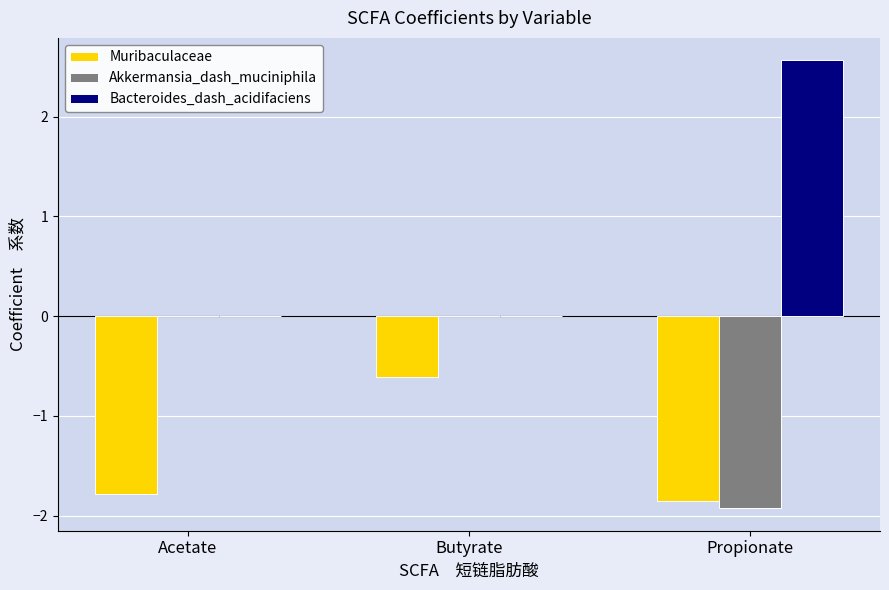

At which category is the sum across all series the highest?

Butyrate